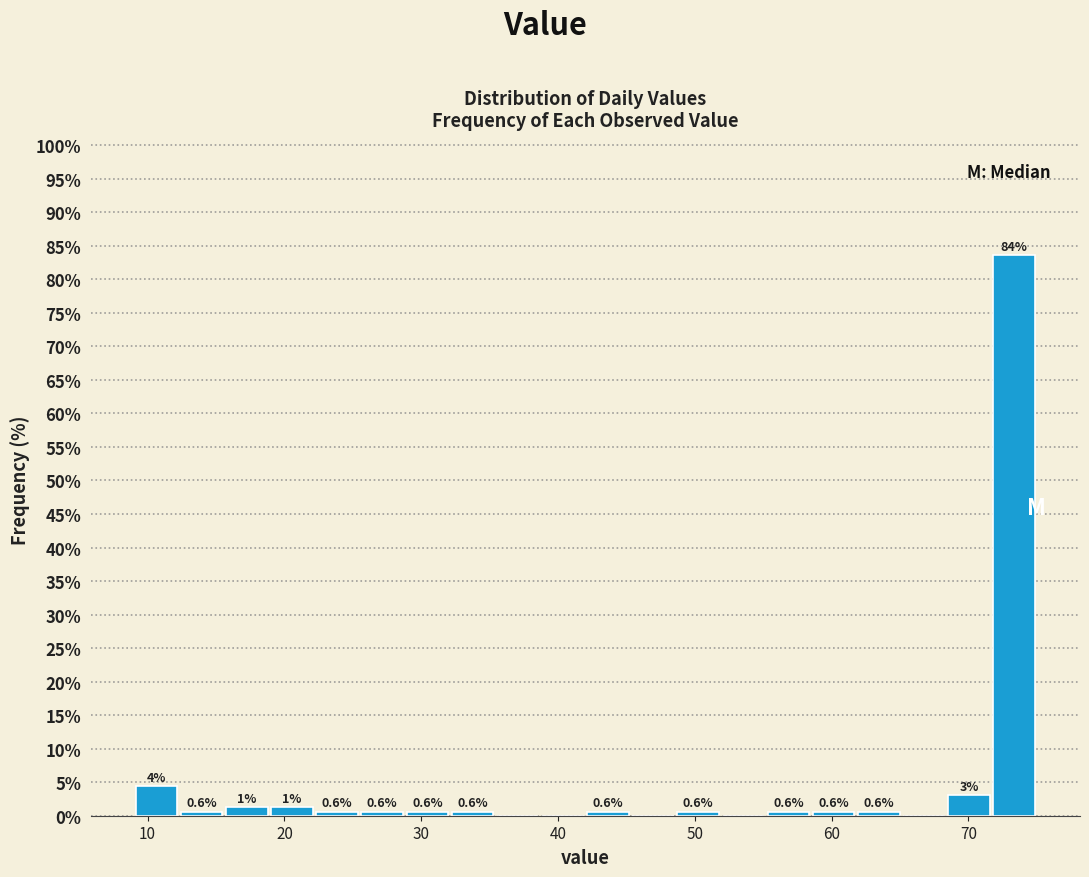

Around what value on the x-axis is the tallest bar? Give the approximate position of its centre, as read against the axis.

73